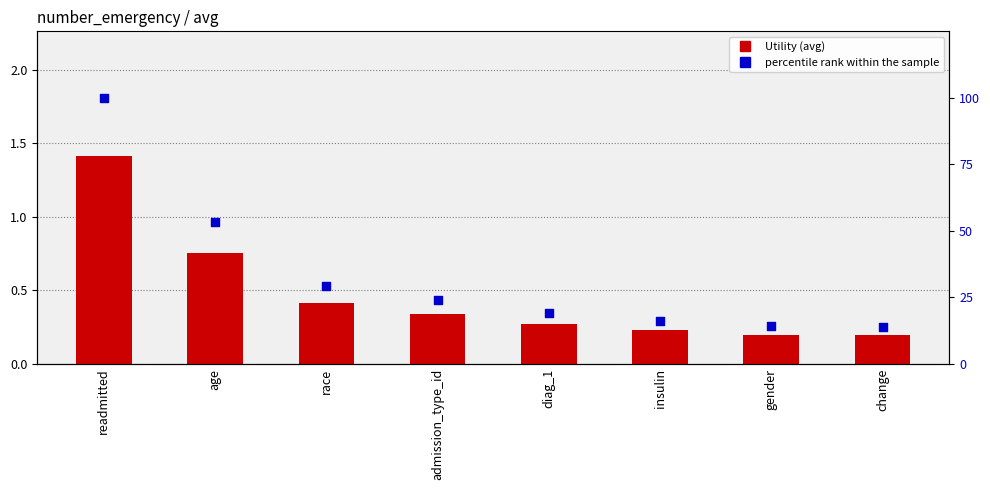

Which series reaches the maximum Y coordinate?

percentile rank within the sample